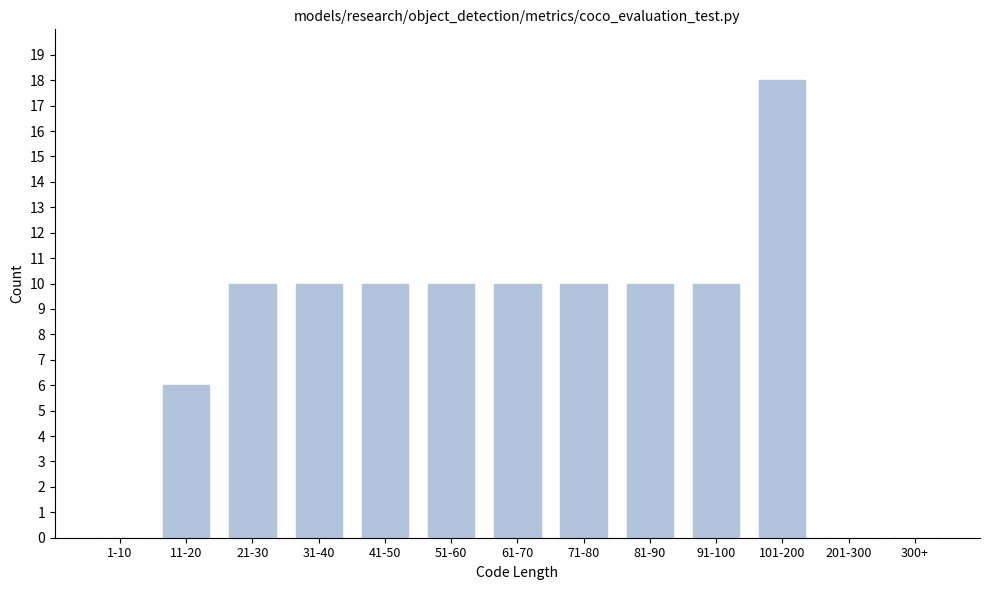

Reading left to right, list all the values displayed in this chart.

1-10=0	11-20=6	21-30=10	31-40=10	41-50=10	51-60=10	61-70=10	71-80=10	81-90=10	91-100=10	101-200=18	201-300=0	300+=0